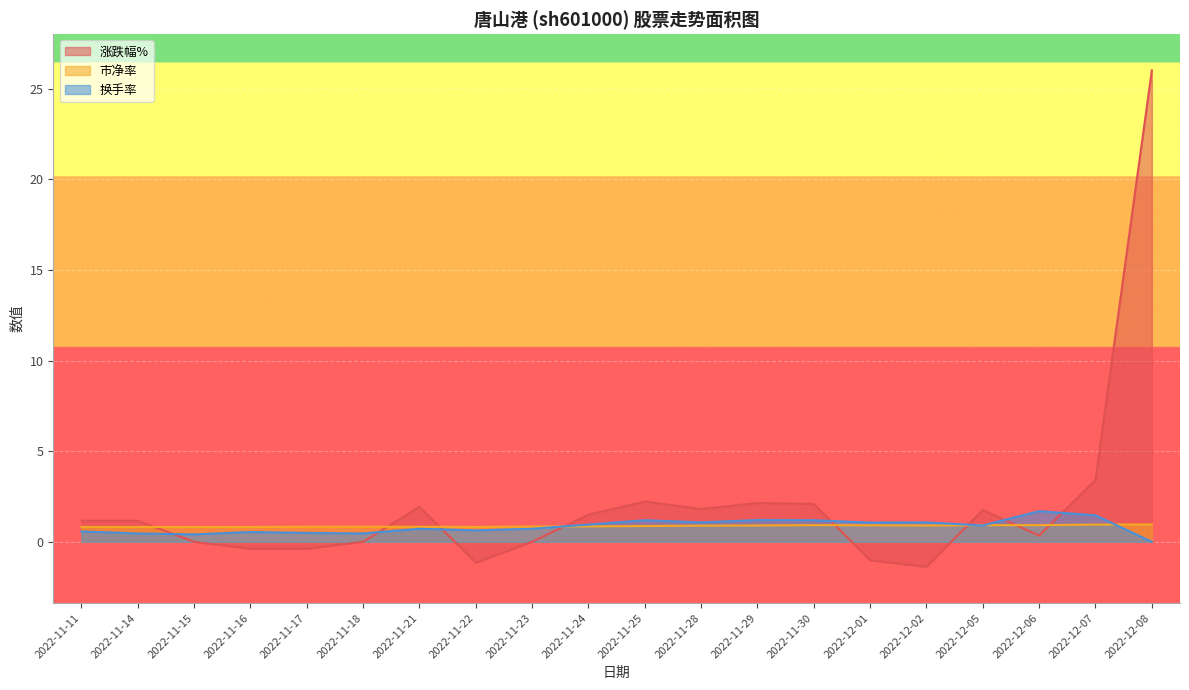

Is it true that 涨跌幅% equals 0.0 at 2022-11-18?

True